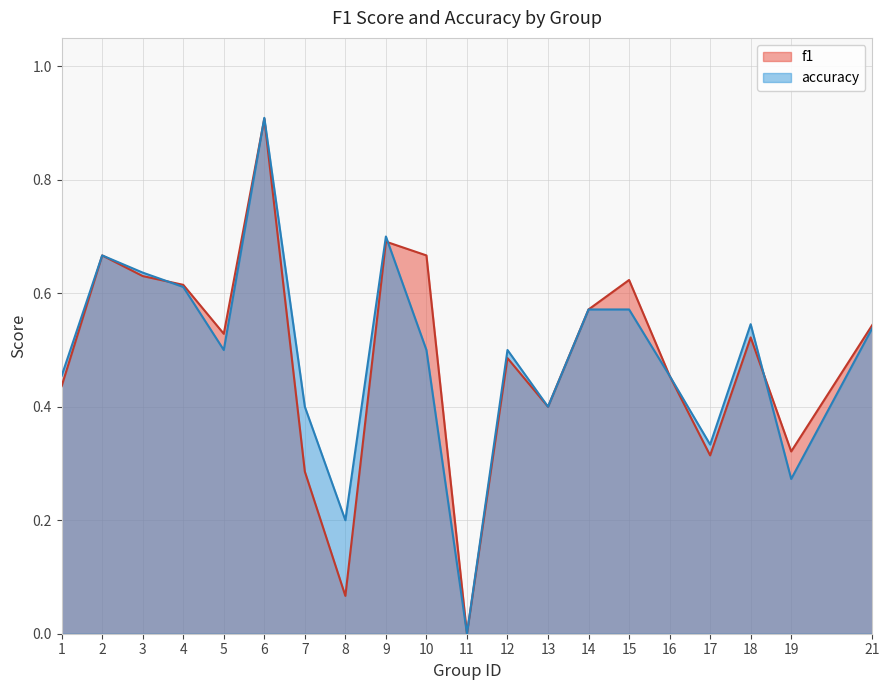

Count the number of data series in this chart.

2